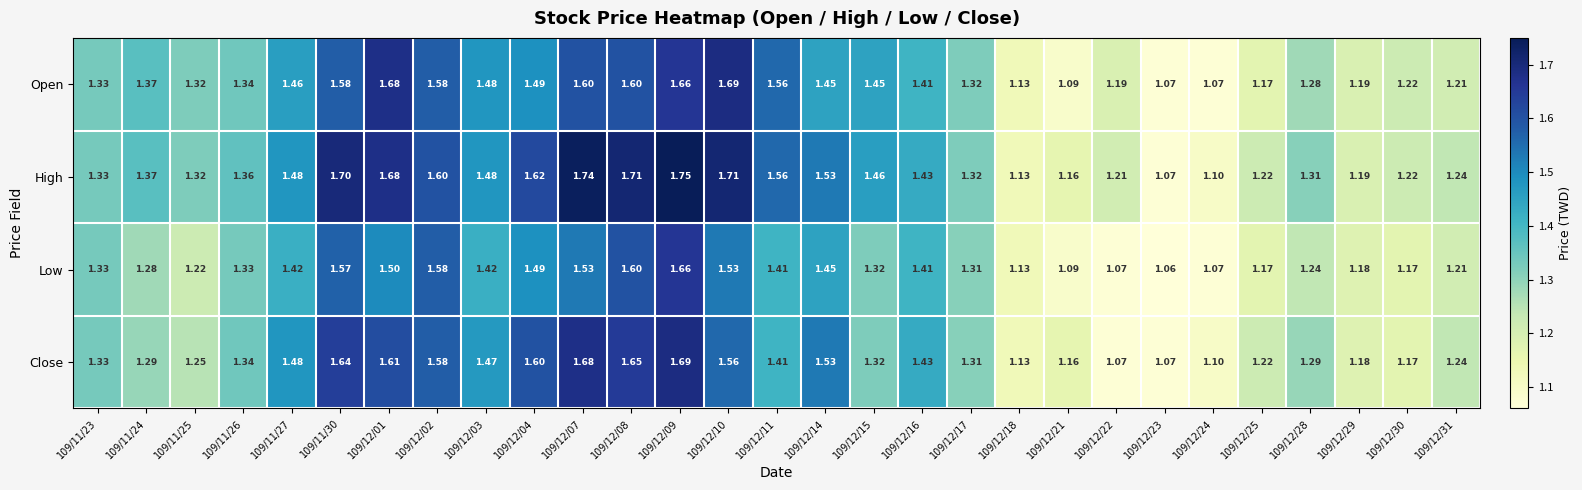

What is the minimum value shown in the chart?

1.1